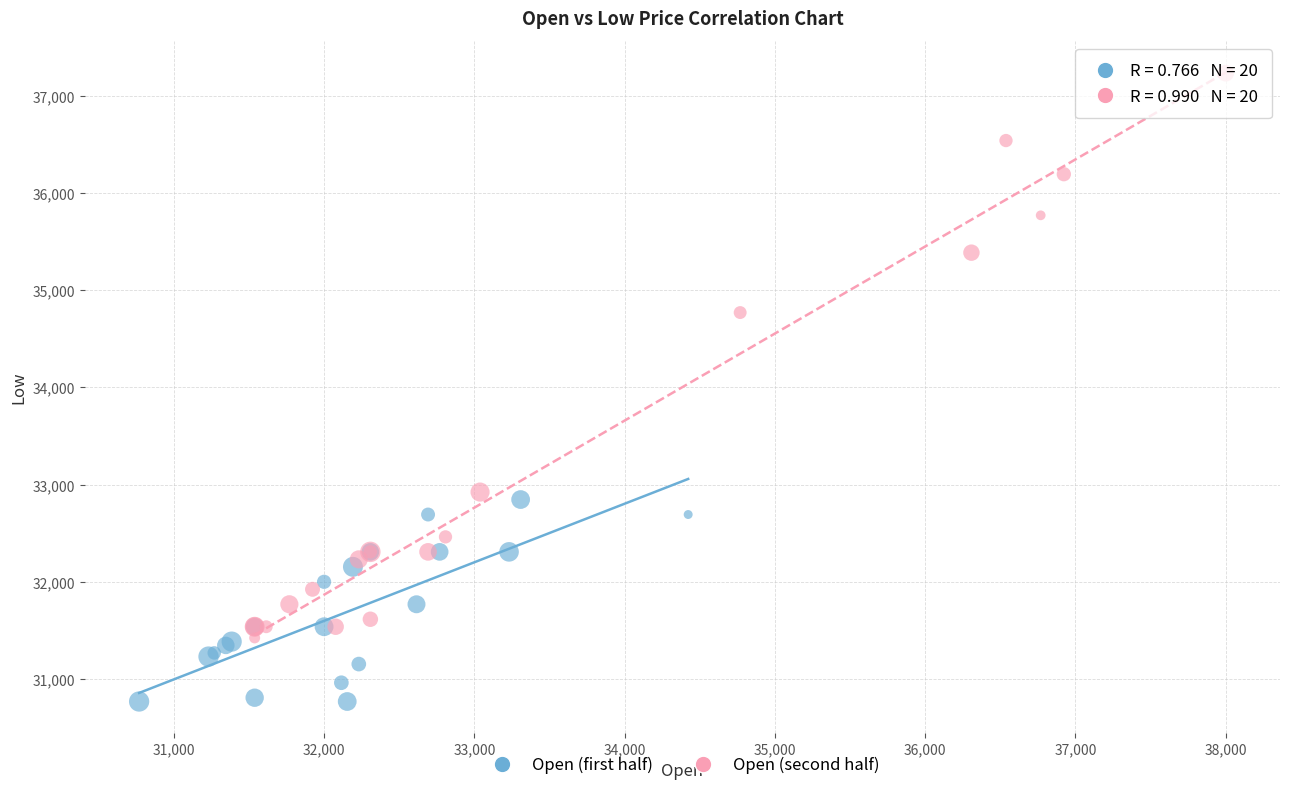

What are all the series names shown in the legend?

Open (first half), Open (second half)